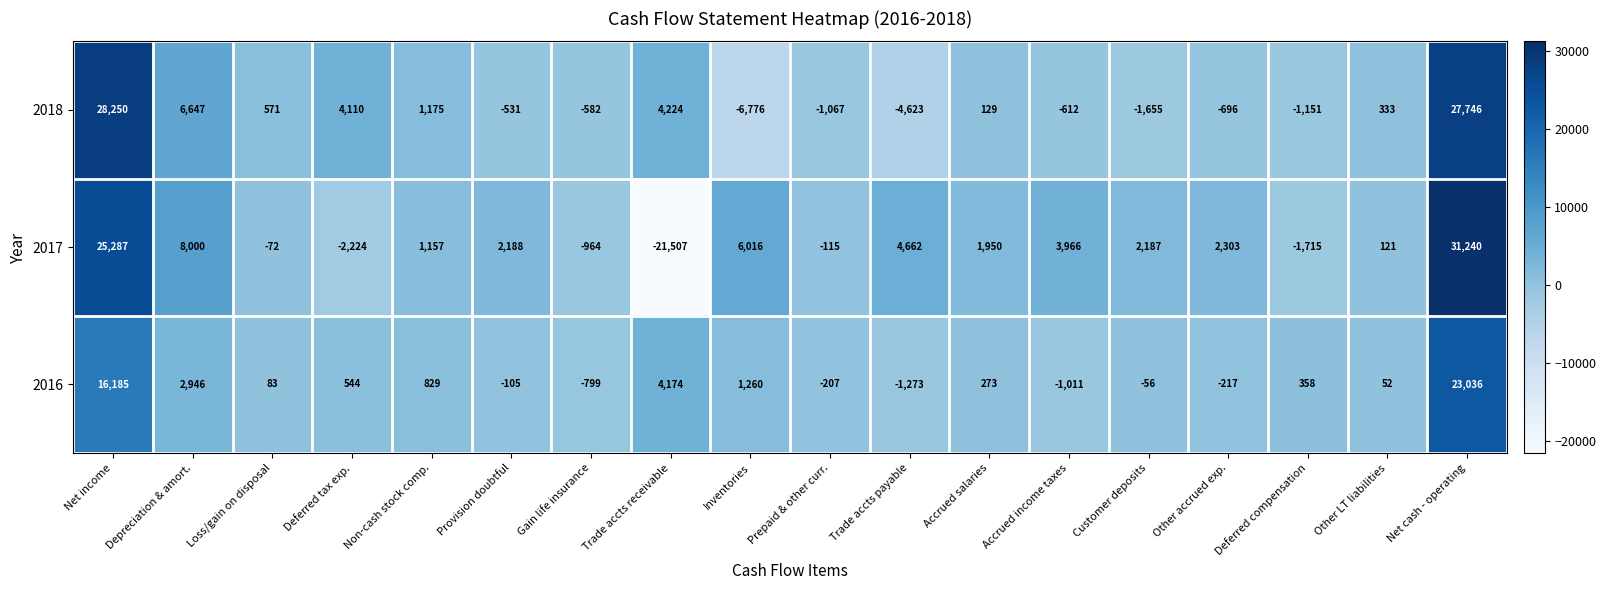

Where is 2017 nearest to the value 4866?

Trade accts payable